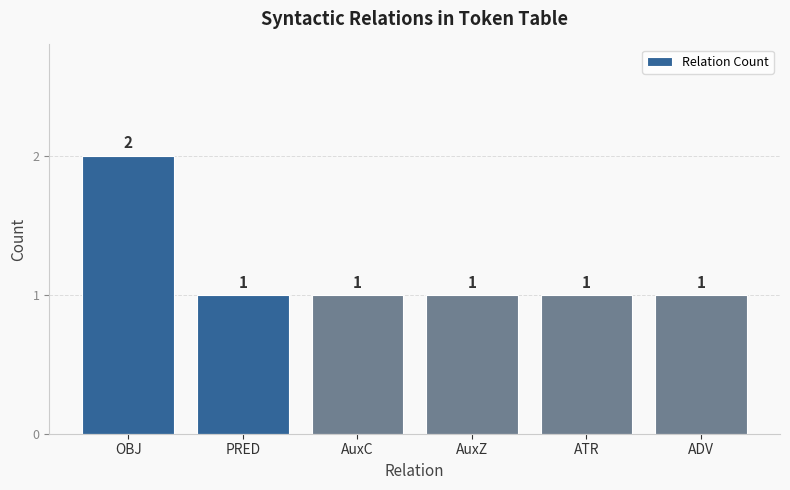

What is the sum of all values?

7